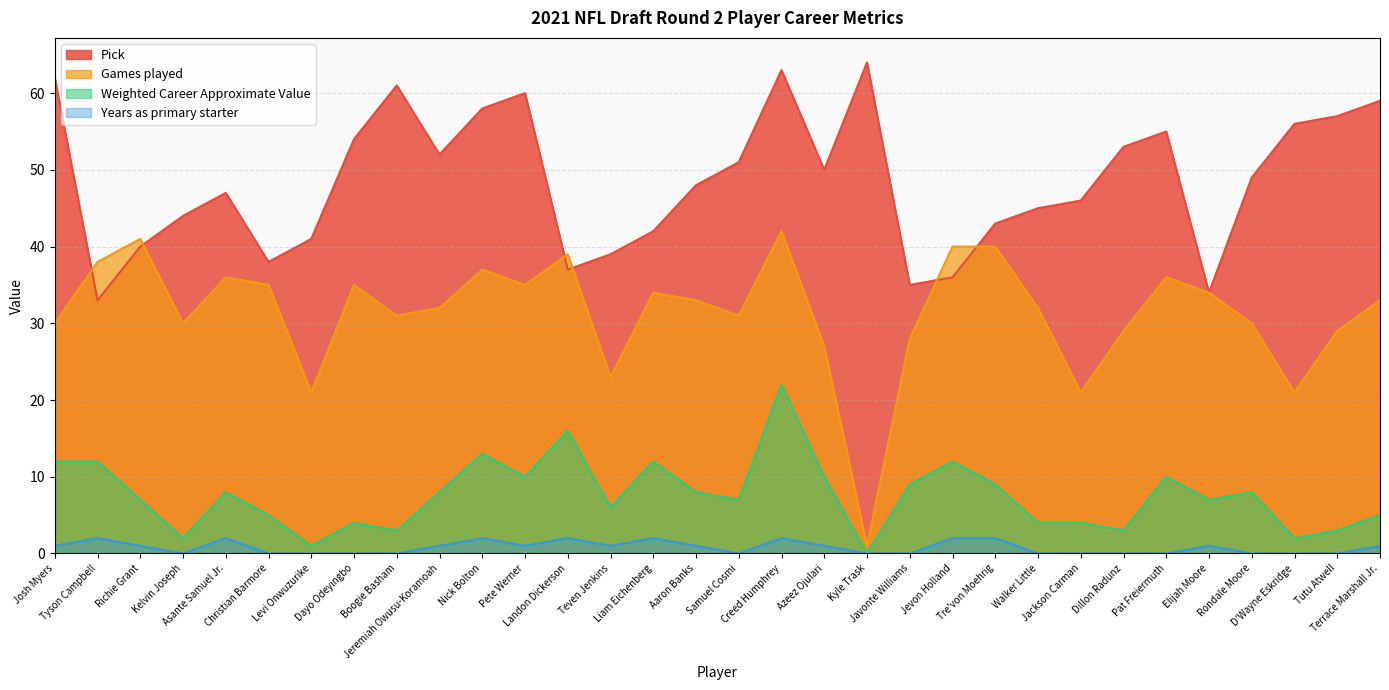

Which has a higher value, Elijah Moore or Josh Myers?

Josh Myers